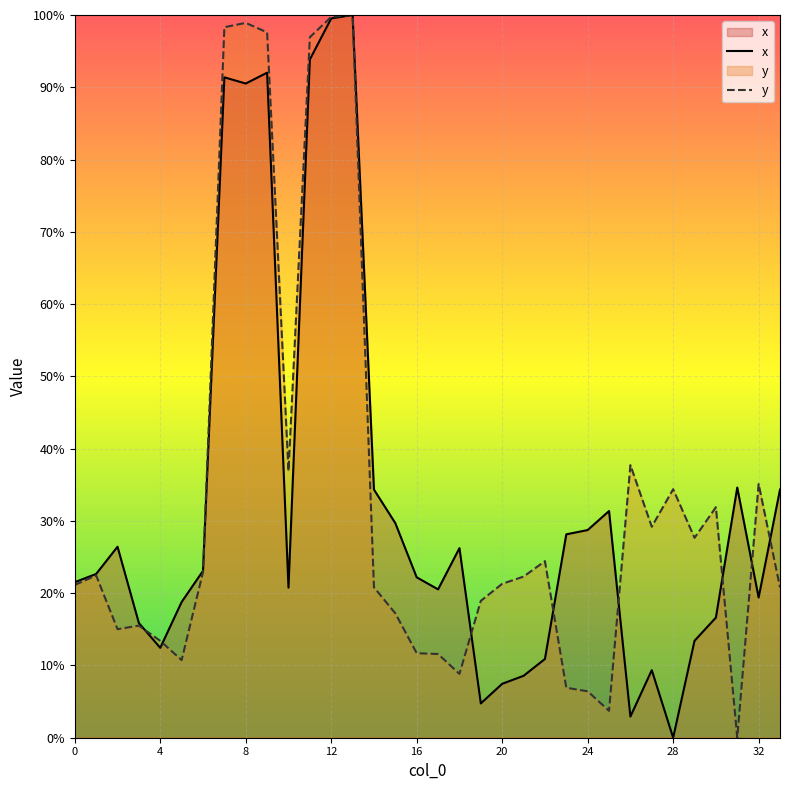

What is the sum of all y values?

11.4